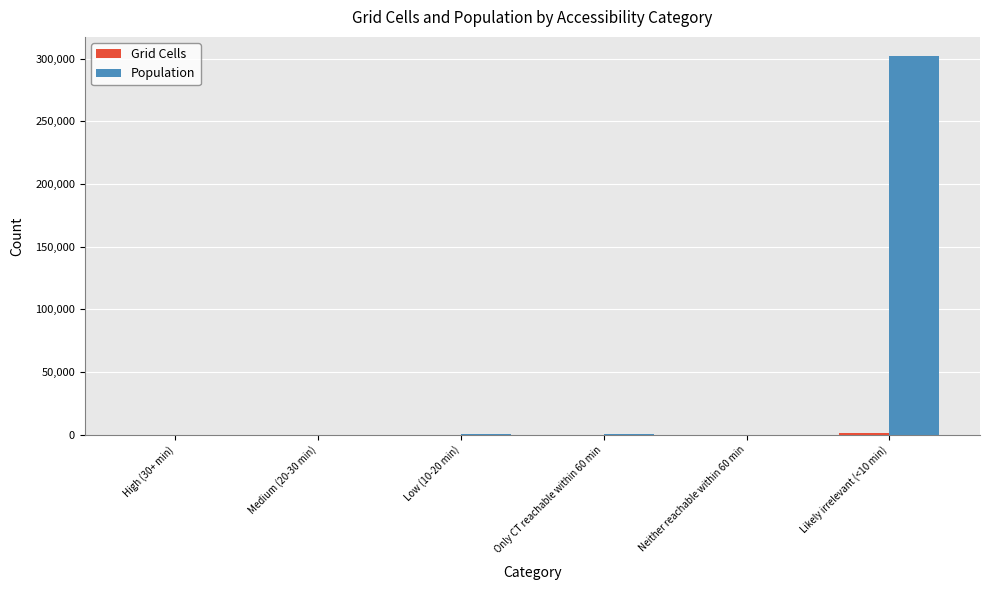

What is the highest value of the Population series?

302351